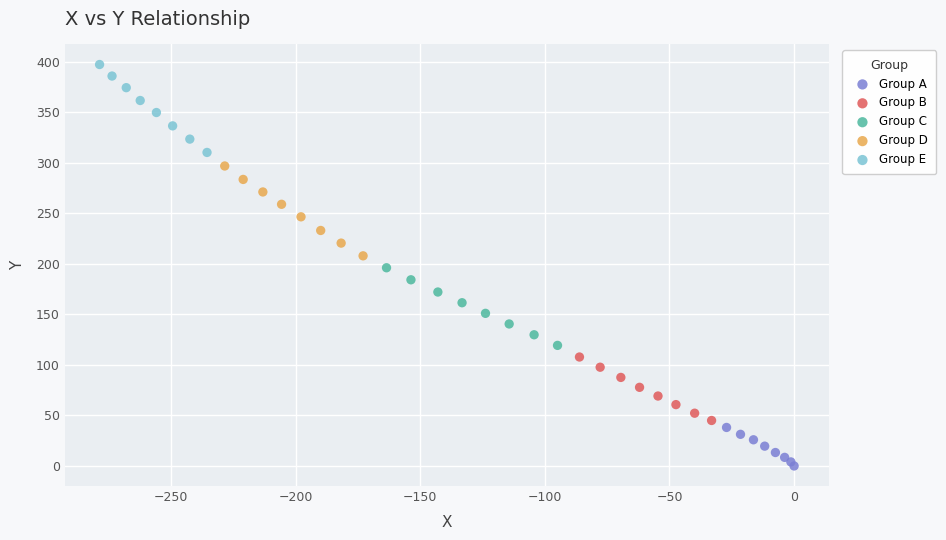

Which series has the widest spread of Y values?

Group D